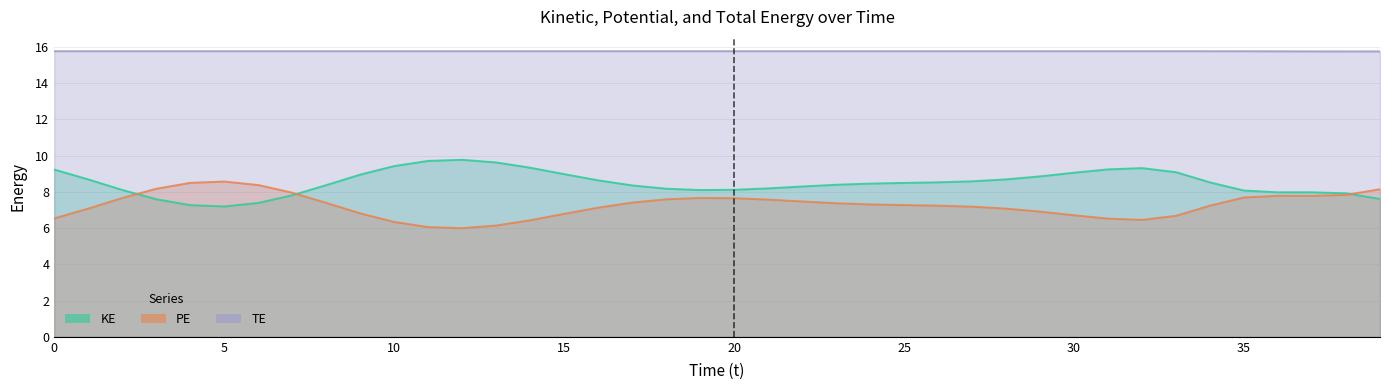

Which category has the highest value in the TE series?

35